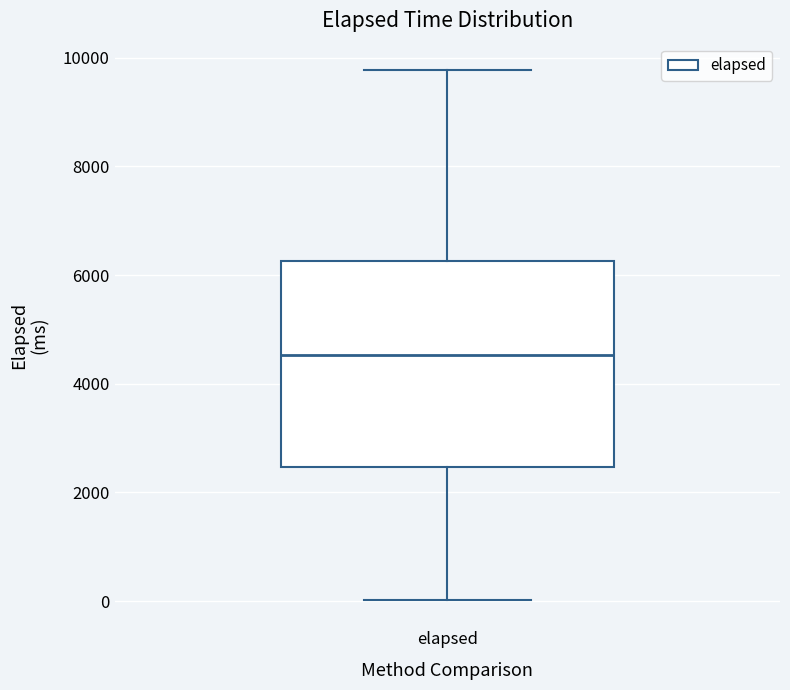

Where does the upper whisker of the box for elapsed end on the y-axis? The values are not printed on the chart, so give them approximately, as read against the axis.

9800